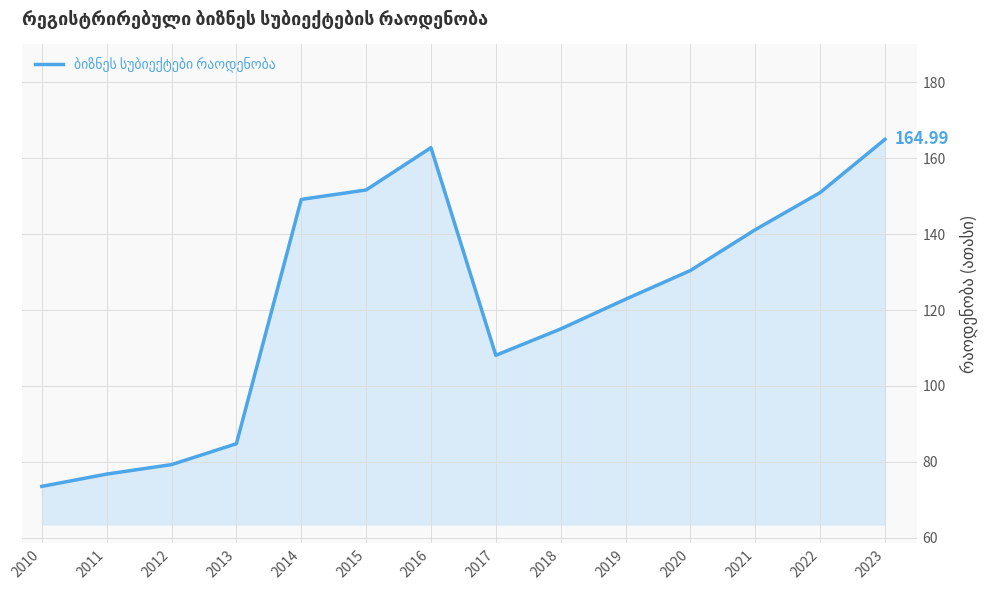

What is the difference between the maximum and minimum values?

91.4